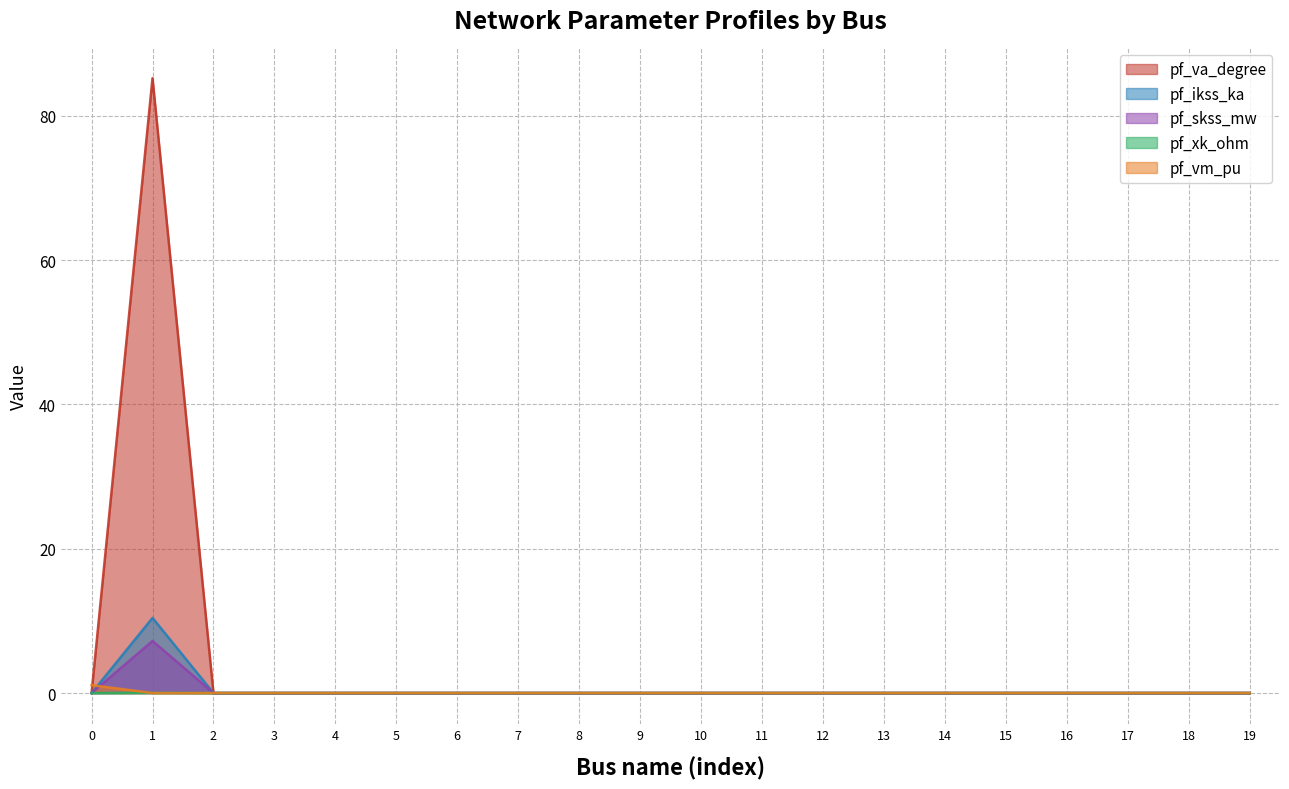

Which label corresponds to the largest value in the chart?

1